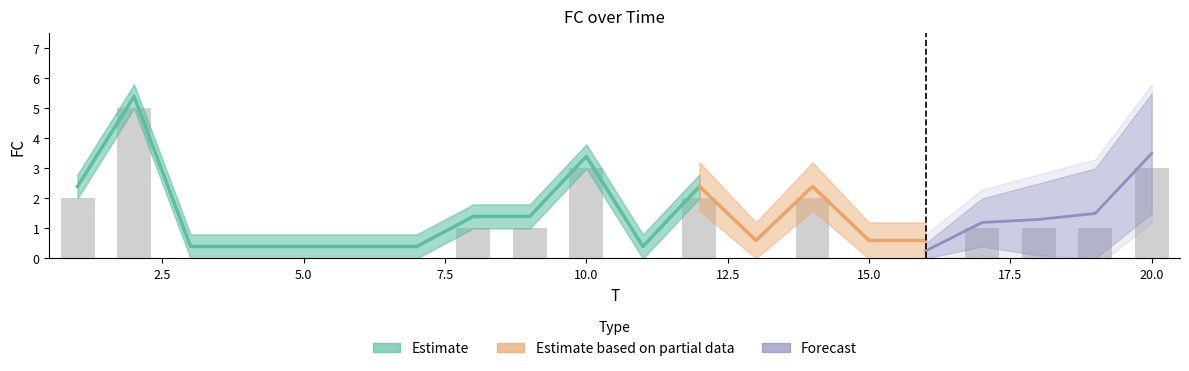

Reading right to left, transcribe all the data shown in this chart.

20=3	19=1	18=1	17=1	16=0	15=0	14=2	13=0	12=2	11=0	10=3	9=1	8=1	7=0	6=0	5=0	4=0	3=0	2=5	1=2